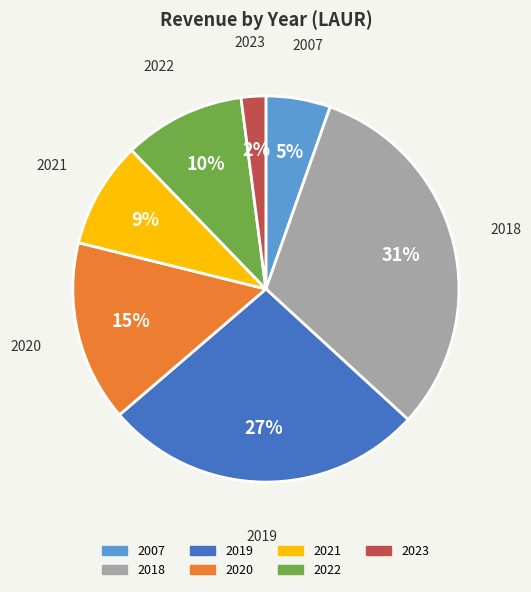

To the nearest percent, what is the difference between the largest and smallest slice percentages?

29%